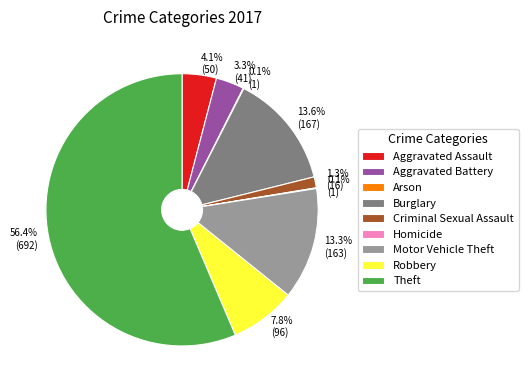

To the nearest percent, what portion does Aggravated Assault represent?

4%